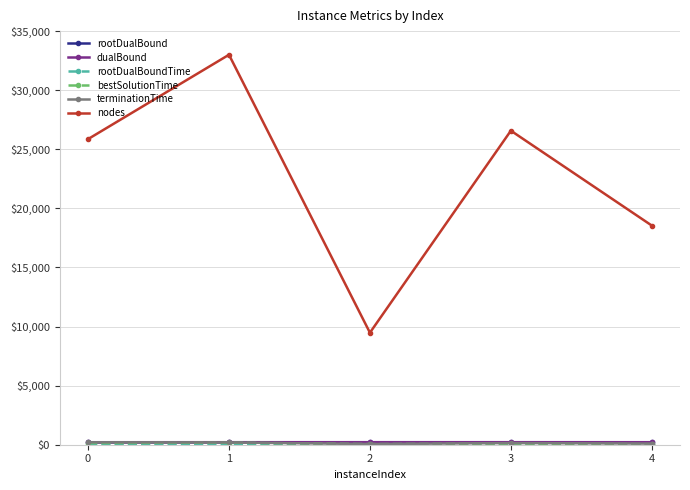

How many interior local valleys does the nodes series have?

1